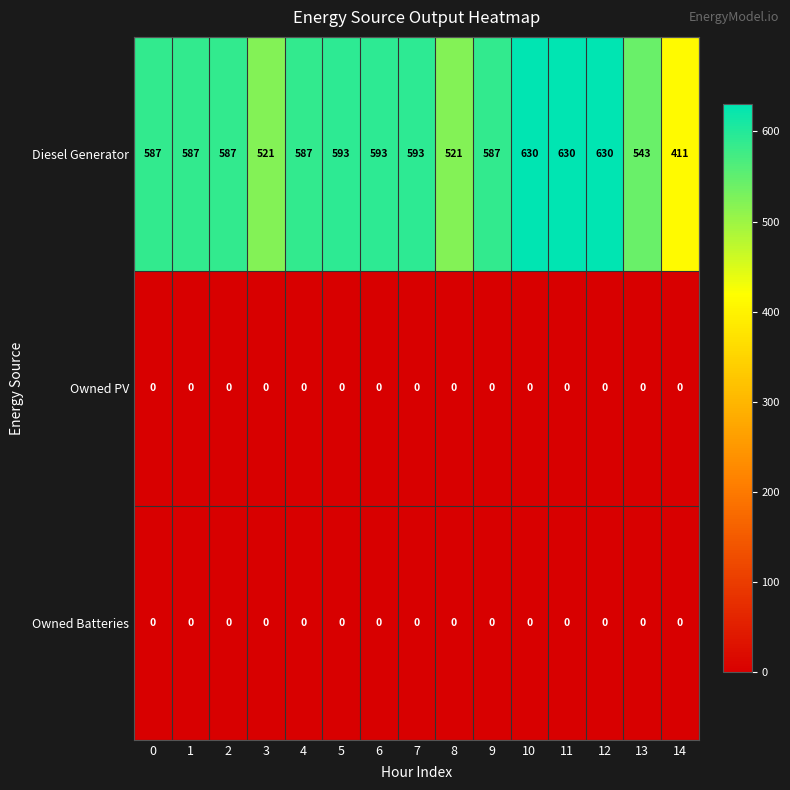

What is the maximum value shown in the chart?

630